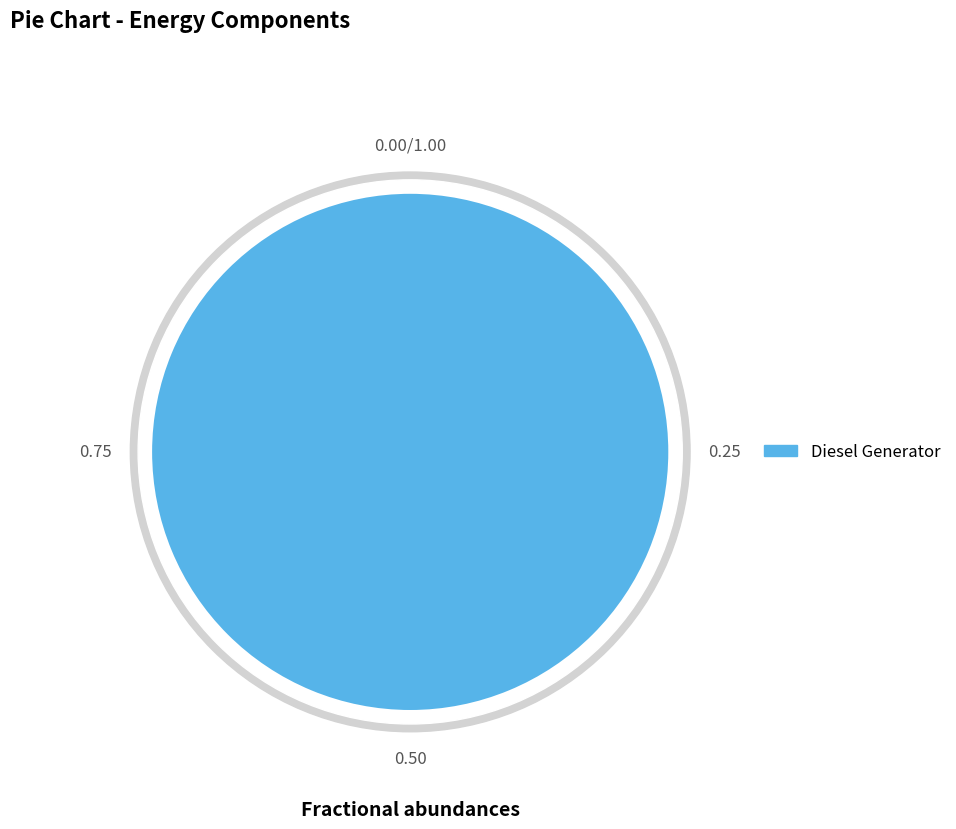

To the nearest percent, what is the combined percentage of Diesel Generator and Owned PV?

100%